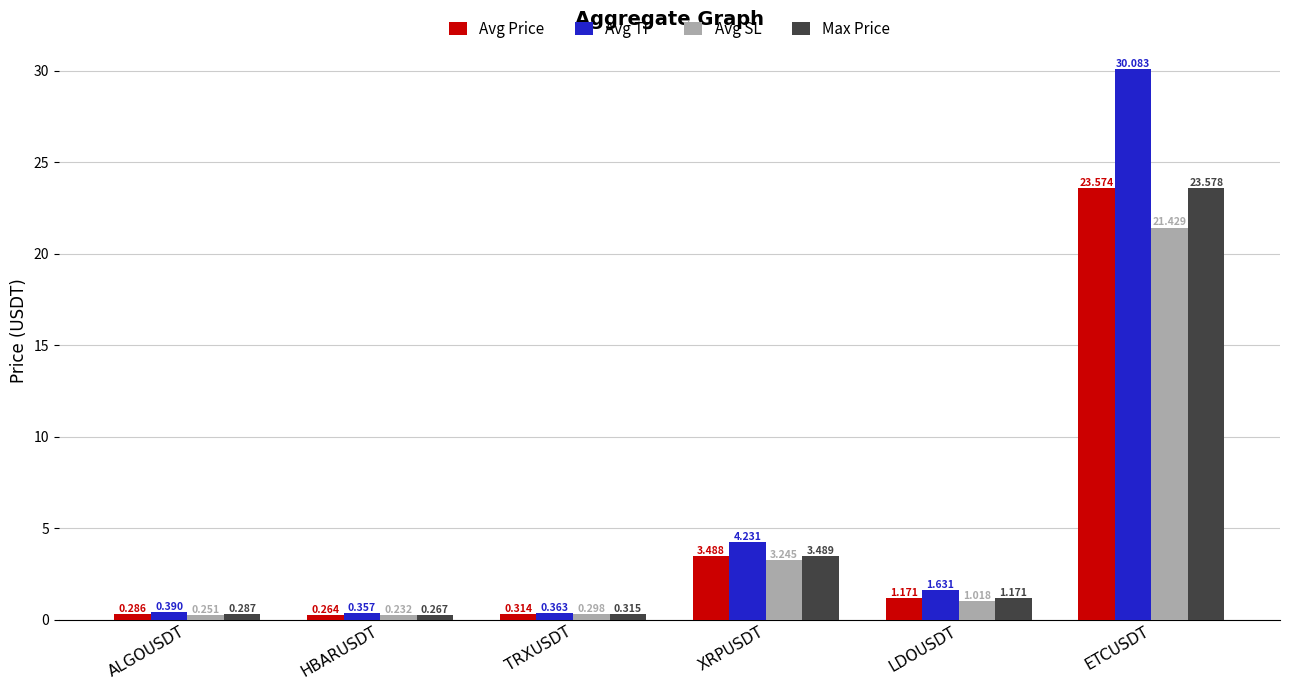

Between LDOUSDT and ETCUSDT, which series saw the biggest shift?

Avg TP